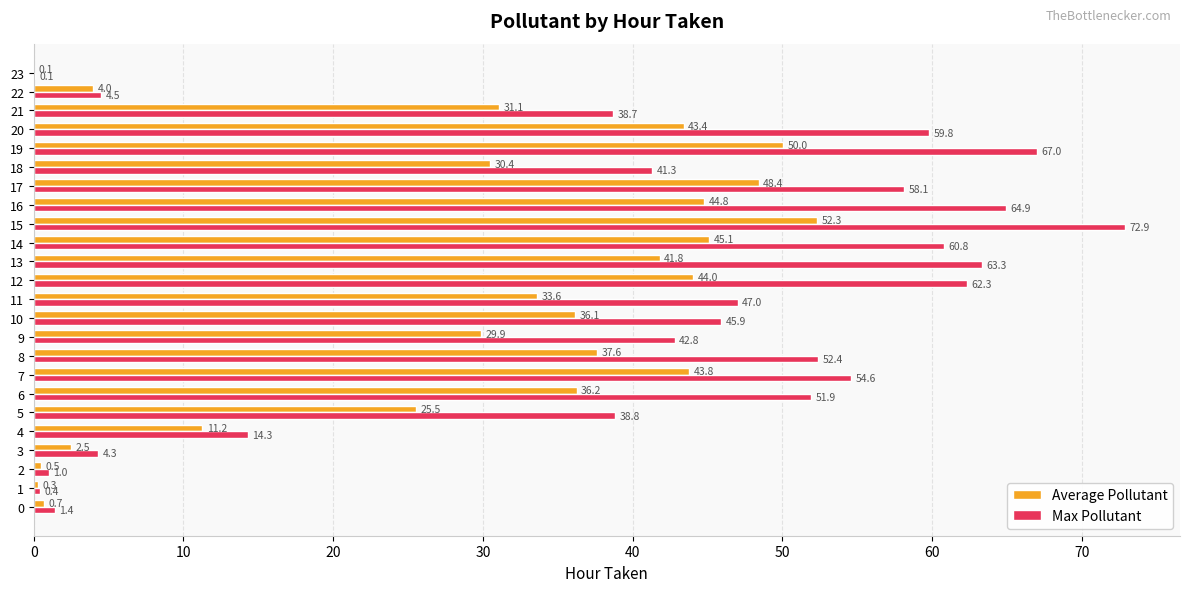

What is the maximum value shown in the chart?

72.9